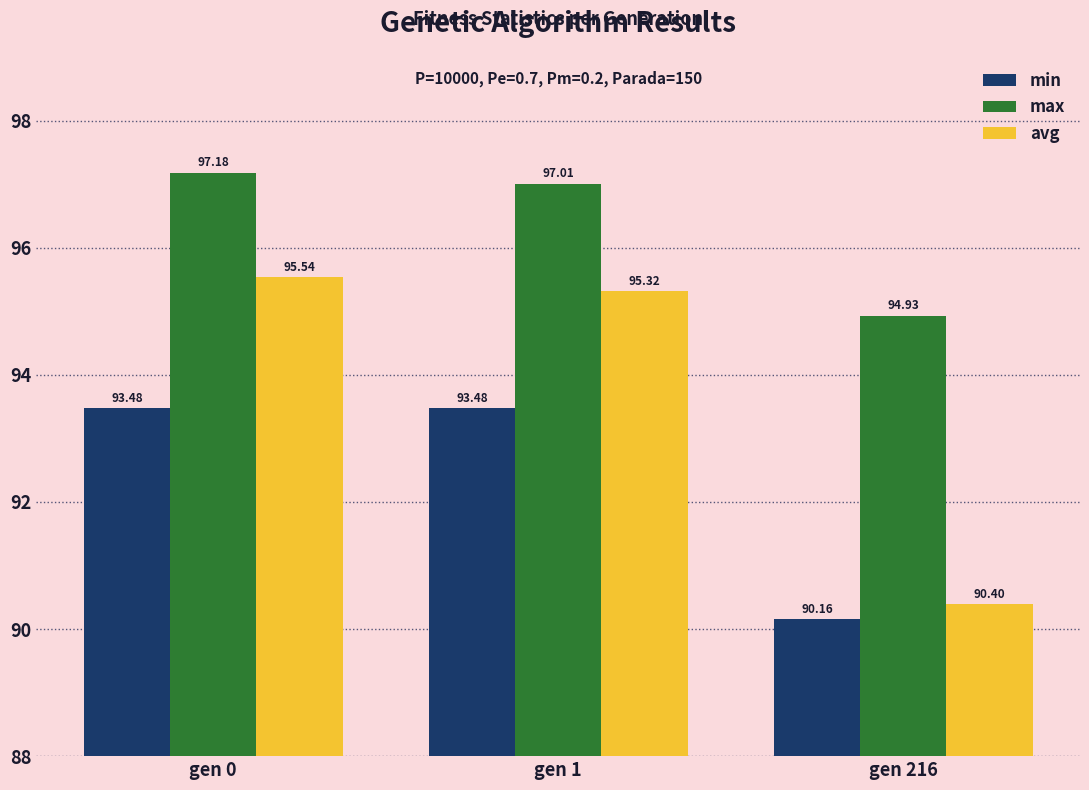

What are all the series names shown in the legend?

min, max, avg